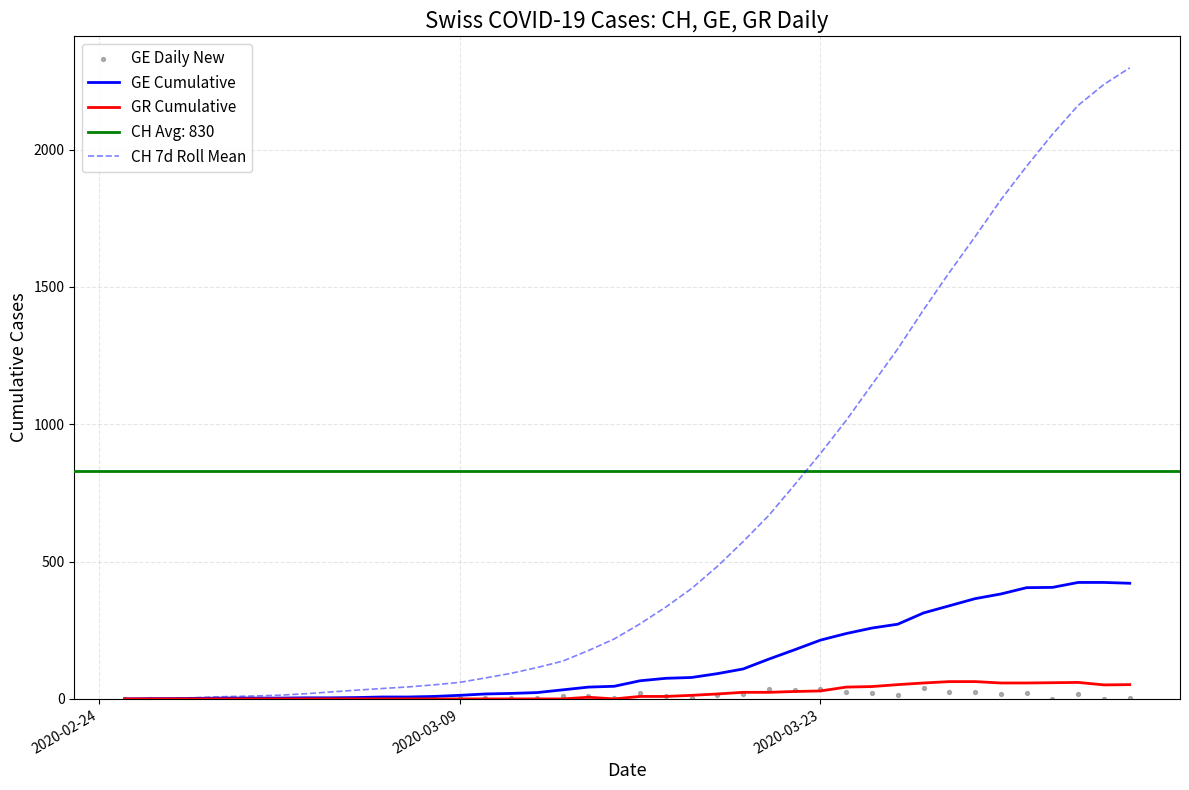

What is the highest value of the GR Cumulative series?

63.0